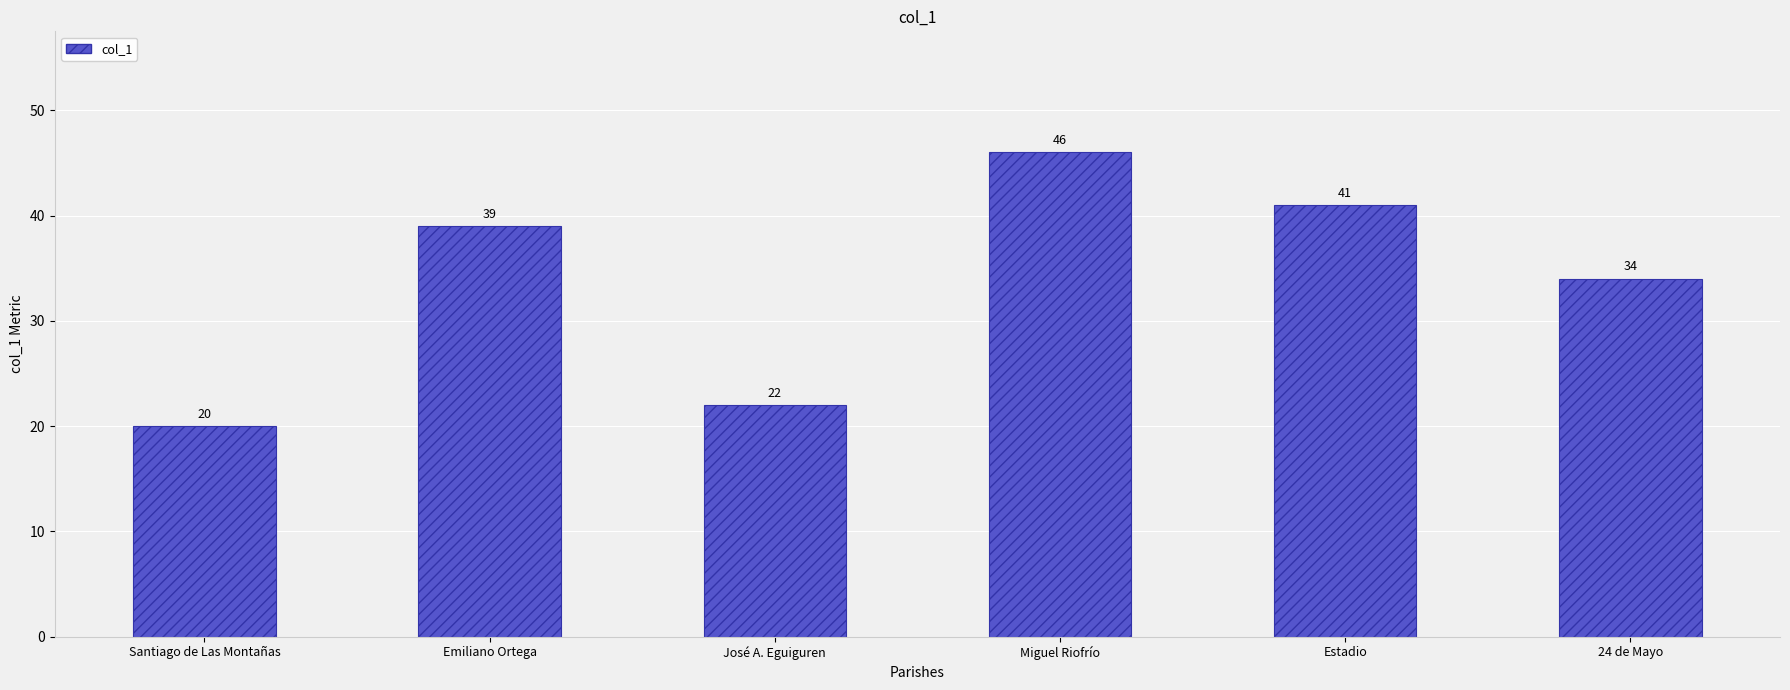

The value at Estadio is 41. True or false?

True